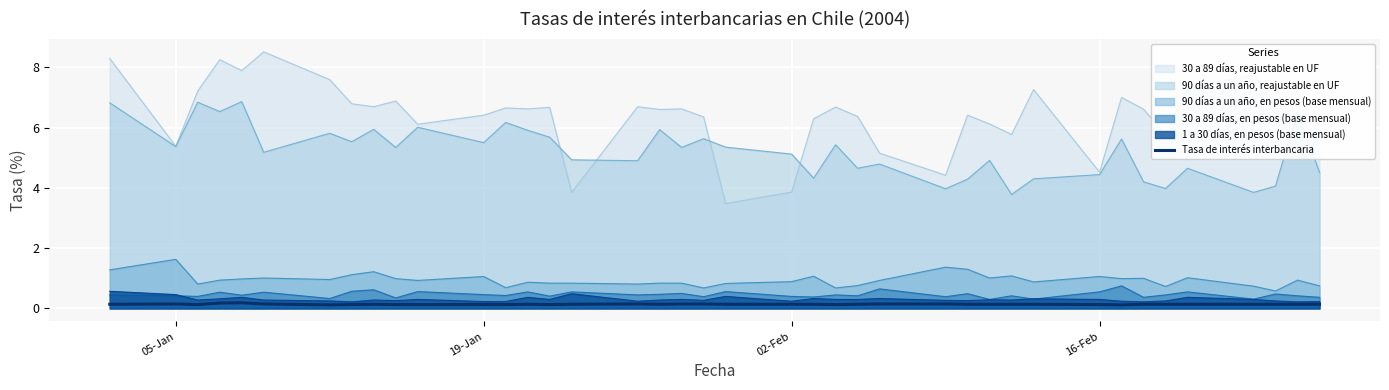

What is the highest value of the 1 a 30 días, en pesos (base mensual) series?

0.6